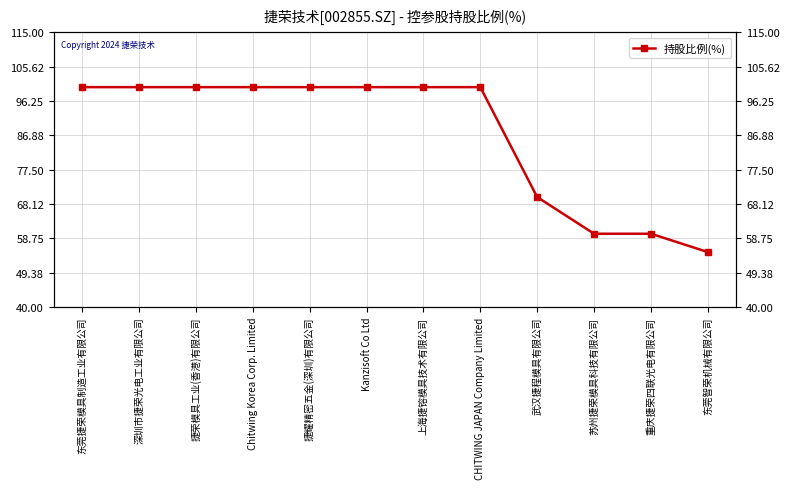

What is the difference between the values at 捷耀精密五金(深圳)有限公司 and 苏州捷荣模具科技有限公司?

40